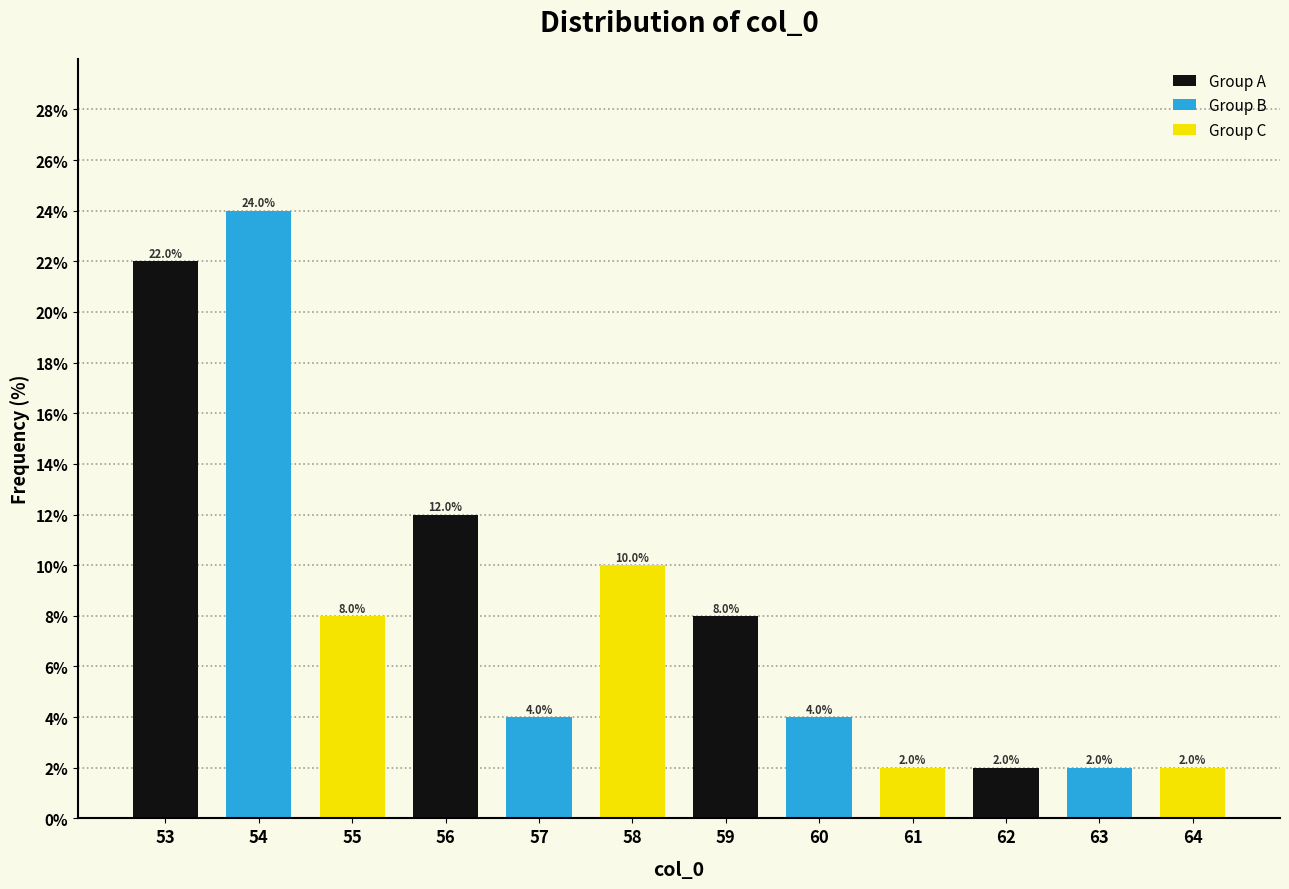

Reading left to right, transcribe all the data shown in this chart.

53=22	54=24	55=8	56=12	57=4	58=10	59=8	60=4	61=2	62=2	63=2	64=2